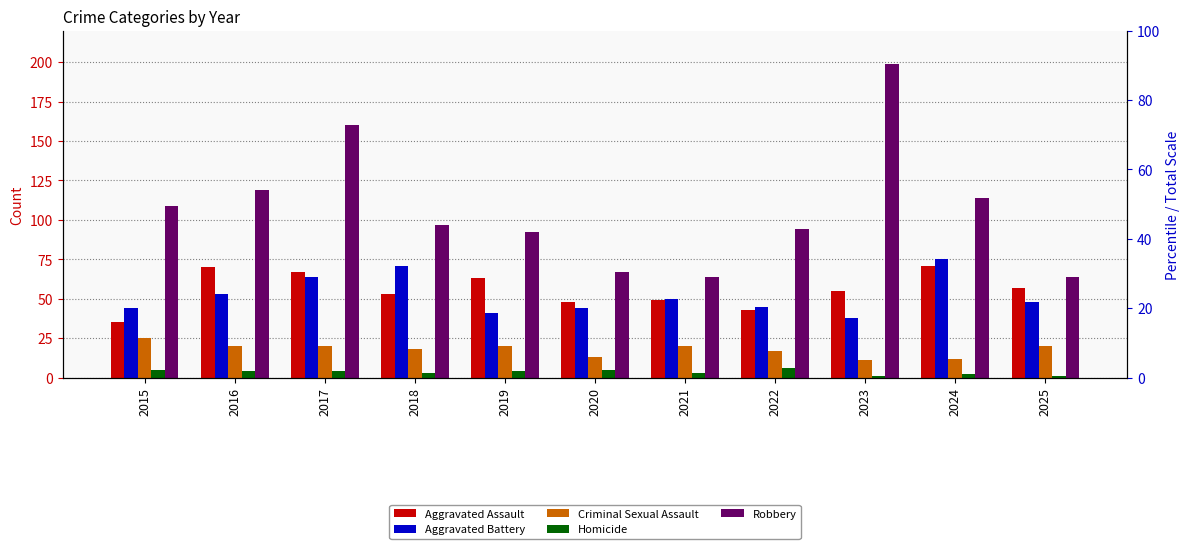

What is the total value across all series at 2015?

218